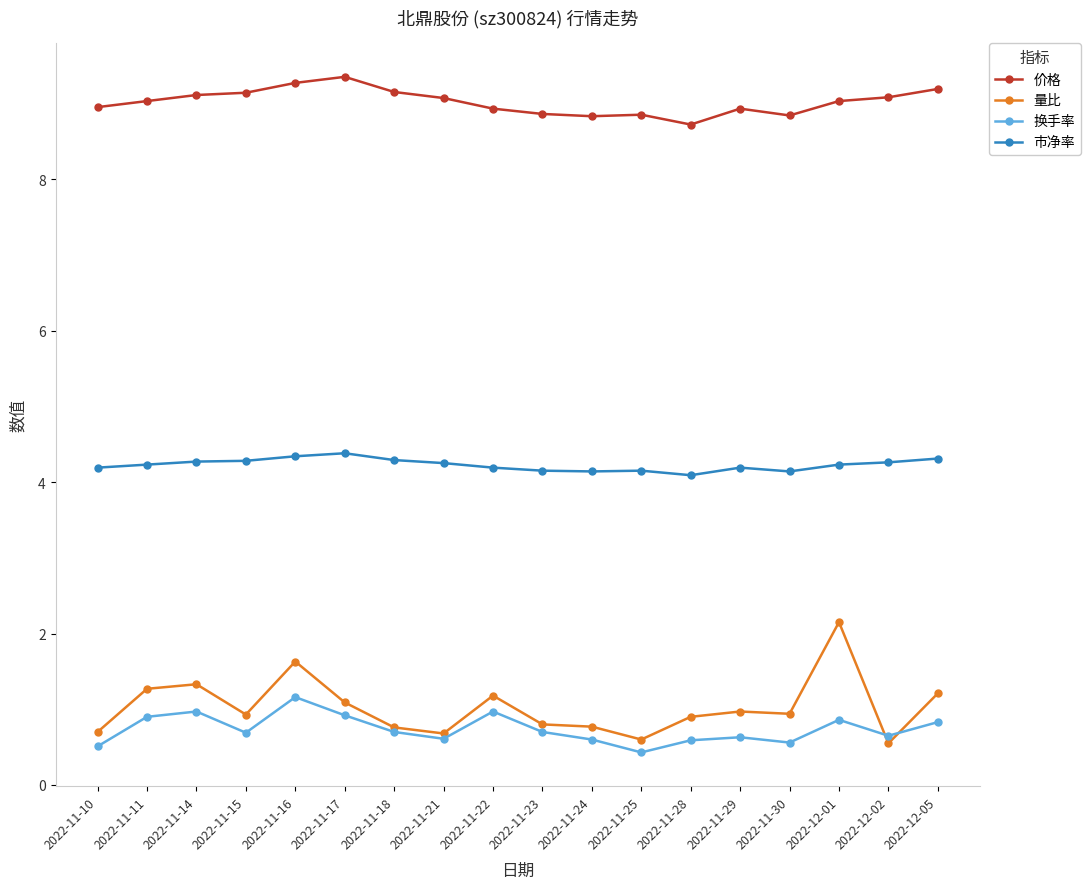

What is the sum of all 市净率 values?

76.1